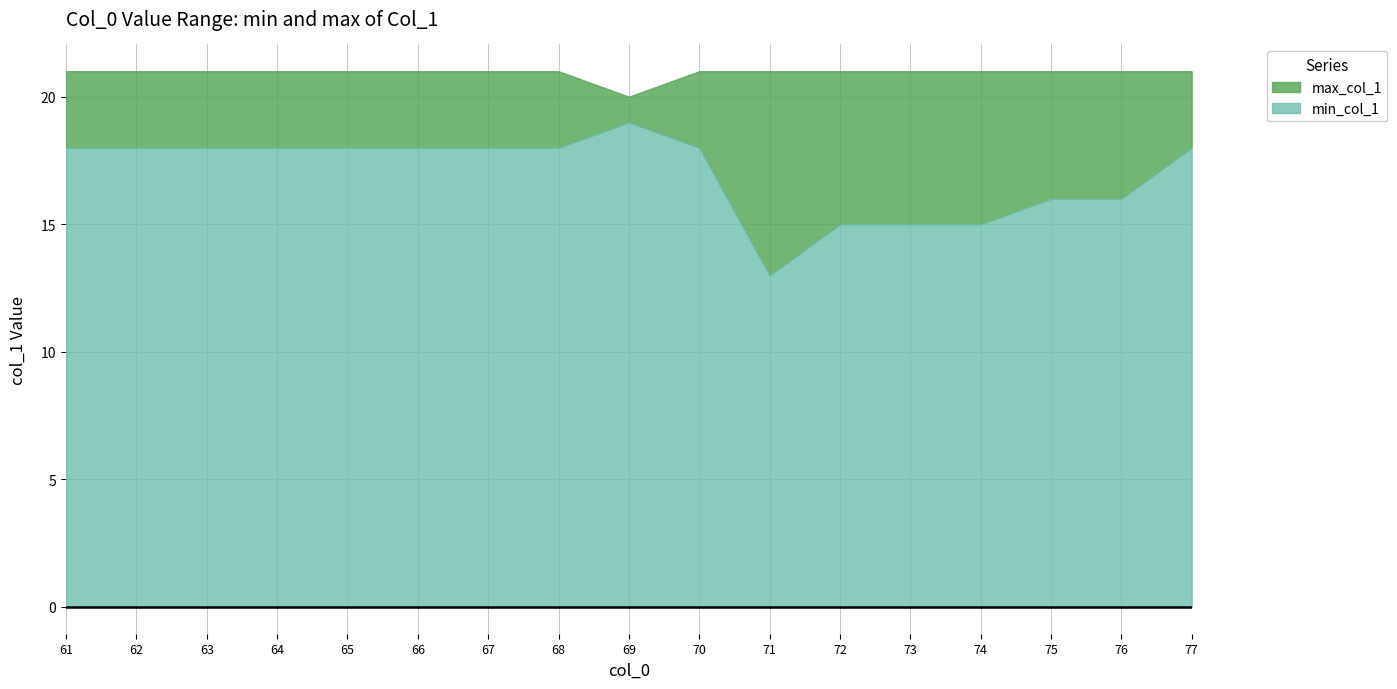

True or false: max_col_1 and min_col_1 cross at least once.

False